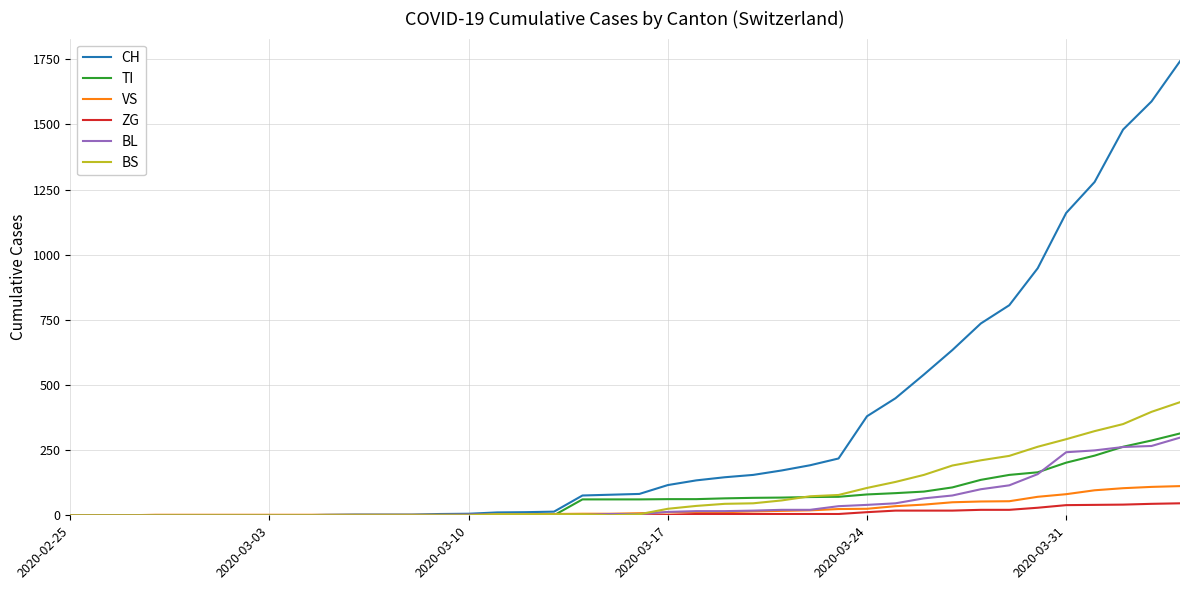

What are all the series names shown in the legend?

CH, TI, VS, ZG, BL, BS